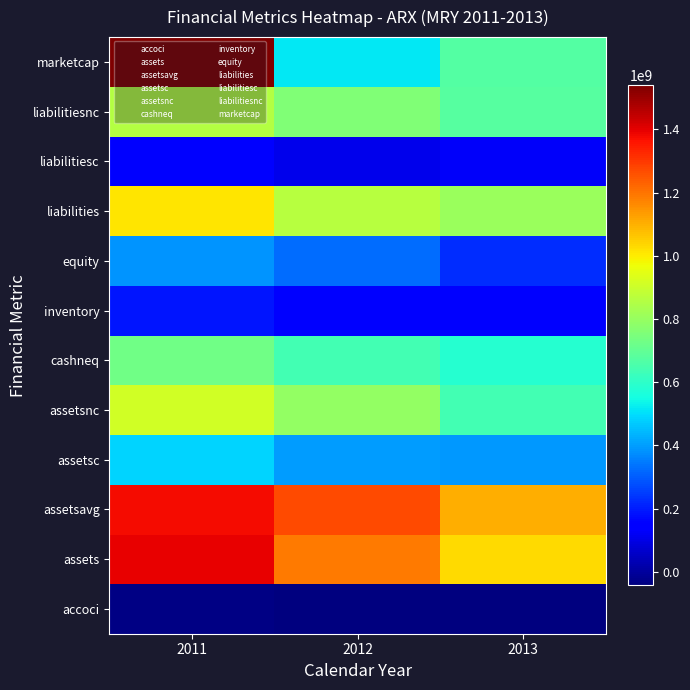

Reading right to left, what are all the values shown in this chart?

accoci: 2013=-43406000	2012=-39476000	2011=-32536000
assets: 2013=1028954000	2012=1189808000	2011=1395926000
assetsavg: 2013=1105852250	2012=1268494250	2011=1376033000
assetsc: 2013=391968000	2012=396203000	2011=482688000
assetsnc: 2013=636986000	2012=793605000	2011=913238000
cashneq: 2013=587000000	2012=641375000	2011=725385000
inventory: 2013=156516000	2012=158090000	2011=186370000
equity: 2013=222458000	2012=326777000	2011=383524000
liabilities: 2013=806496000	2012=863031000	2011=1012402000
liabilitiesc: 2013=129139000	2012=107042000	2011=158437000
liabilitiesnc: 2013=677357000	2012=755989000	2011=853965000
marketcap: 2013=670149631	2012=513316406	2011=1538923617